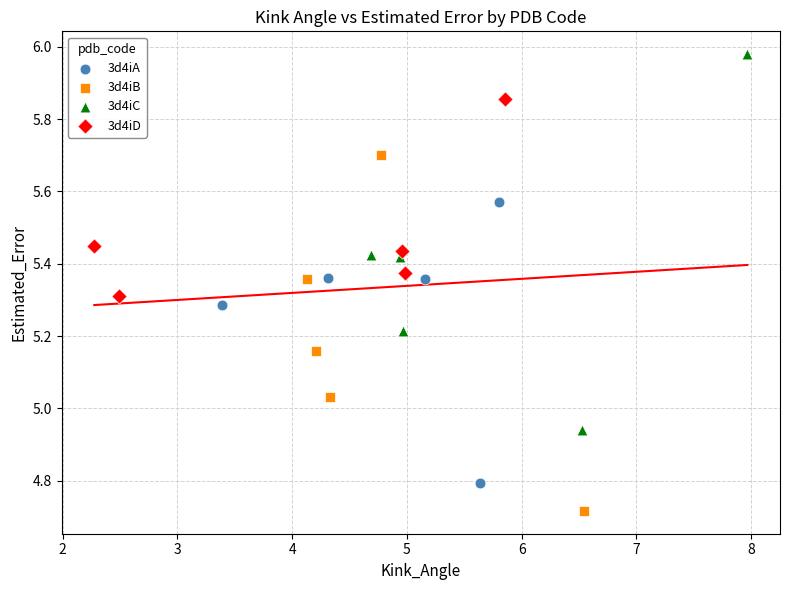

Which series contains the highest Y value?

3d4iC